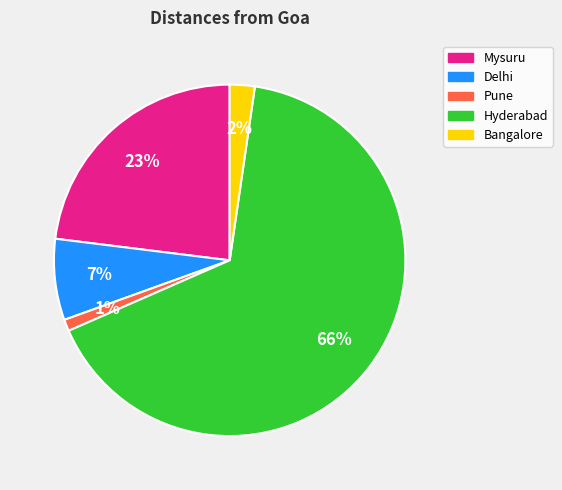

How many slices are in this pie chart?

5